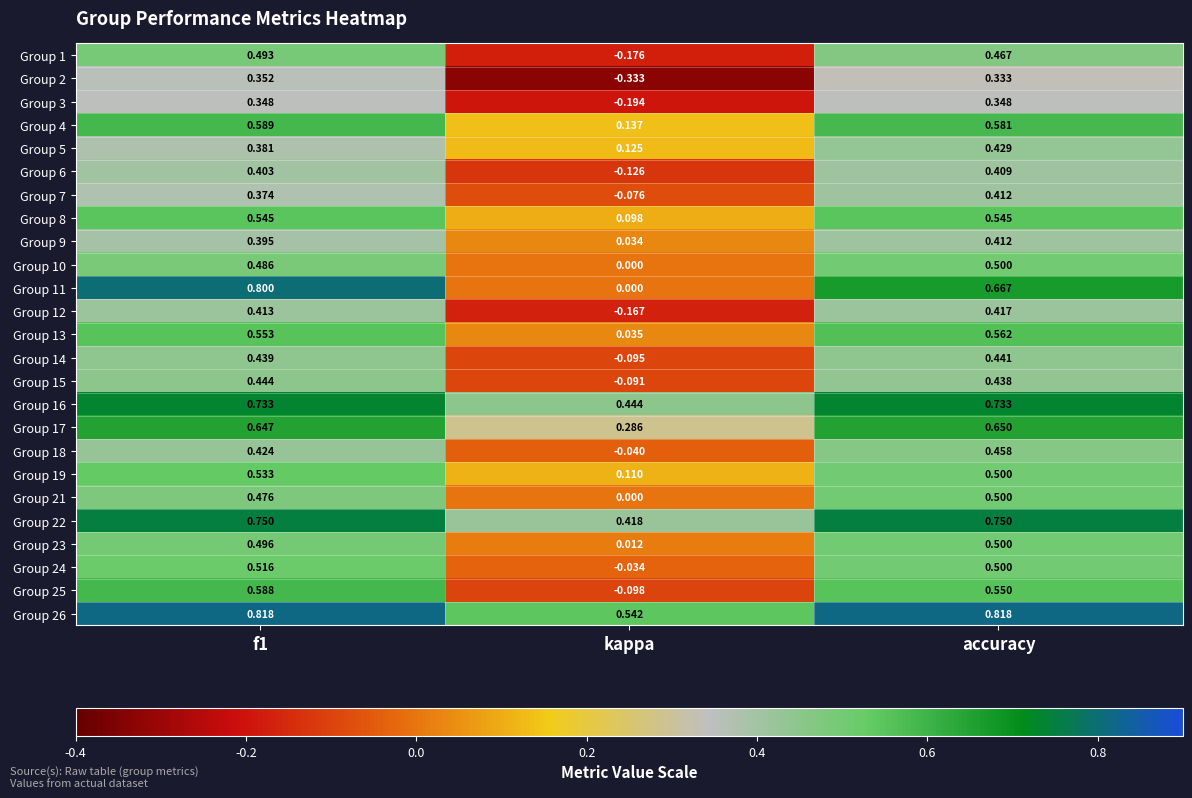

Which series has the largest total across all categories?

Group 26